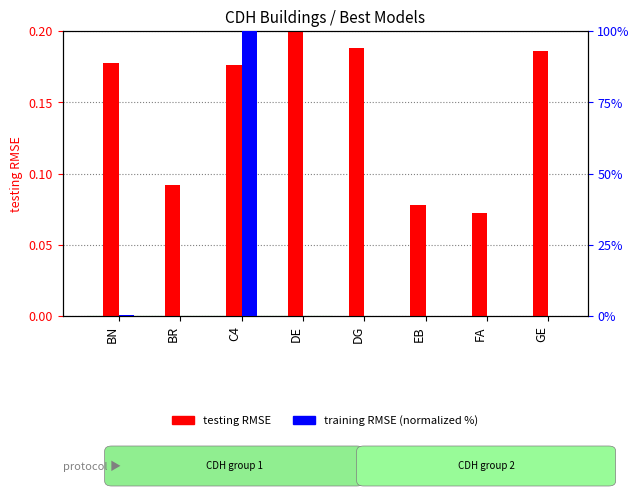

What position from the left is FA?

7